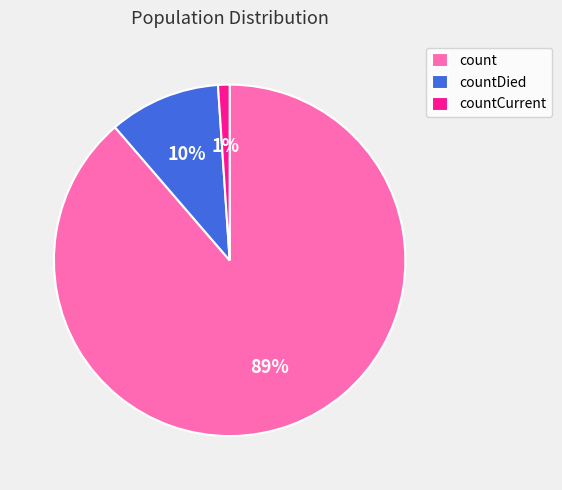

Is the sum of countDied and countCurrent greater than half?

No